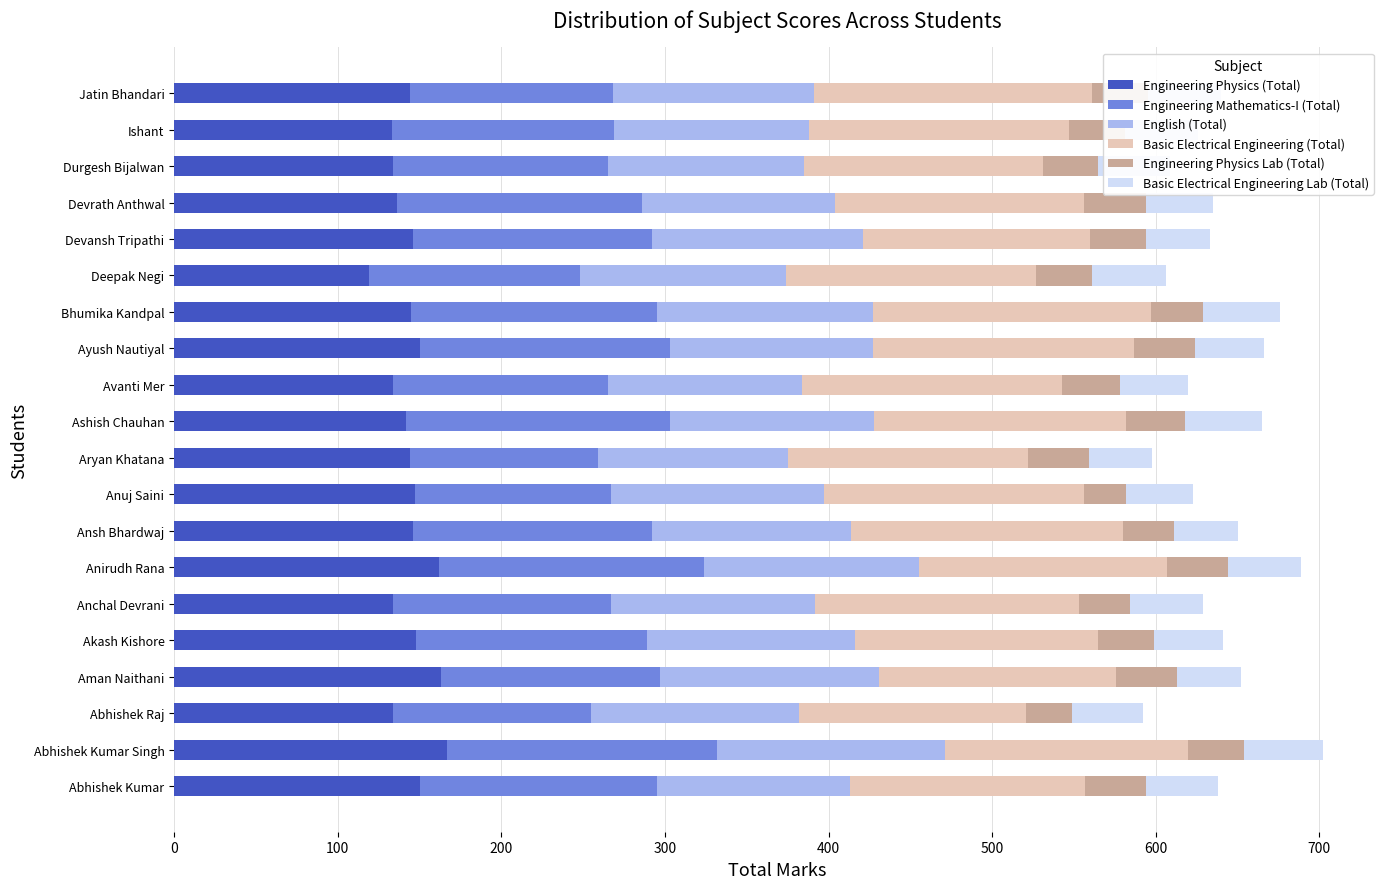

What is the total value across all series at Aman Naithani?

652